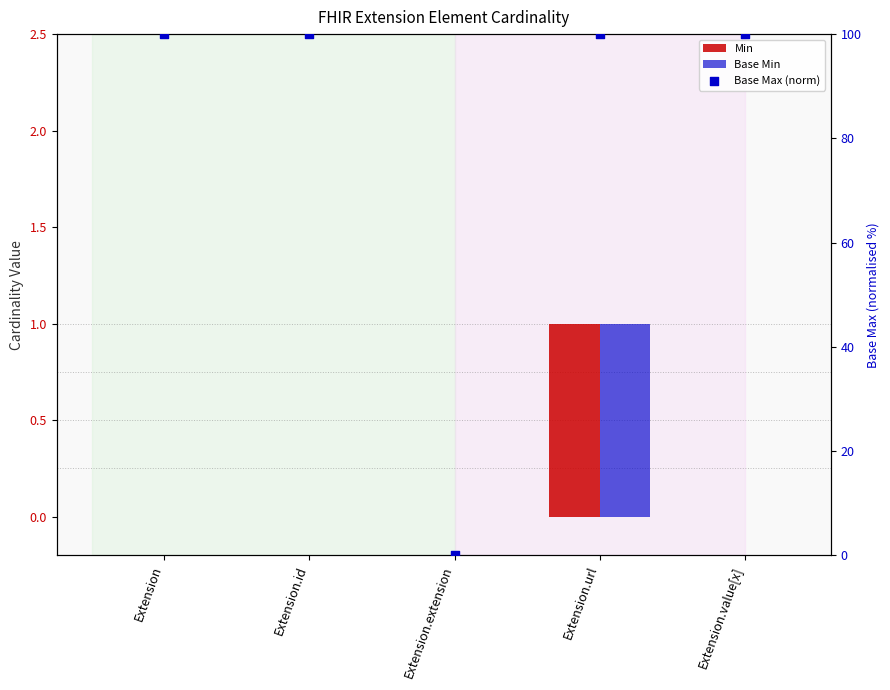

At how many categories does at least one series exceed 28?

4